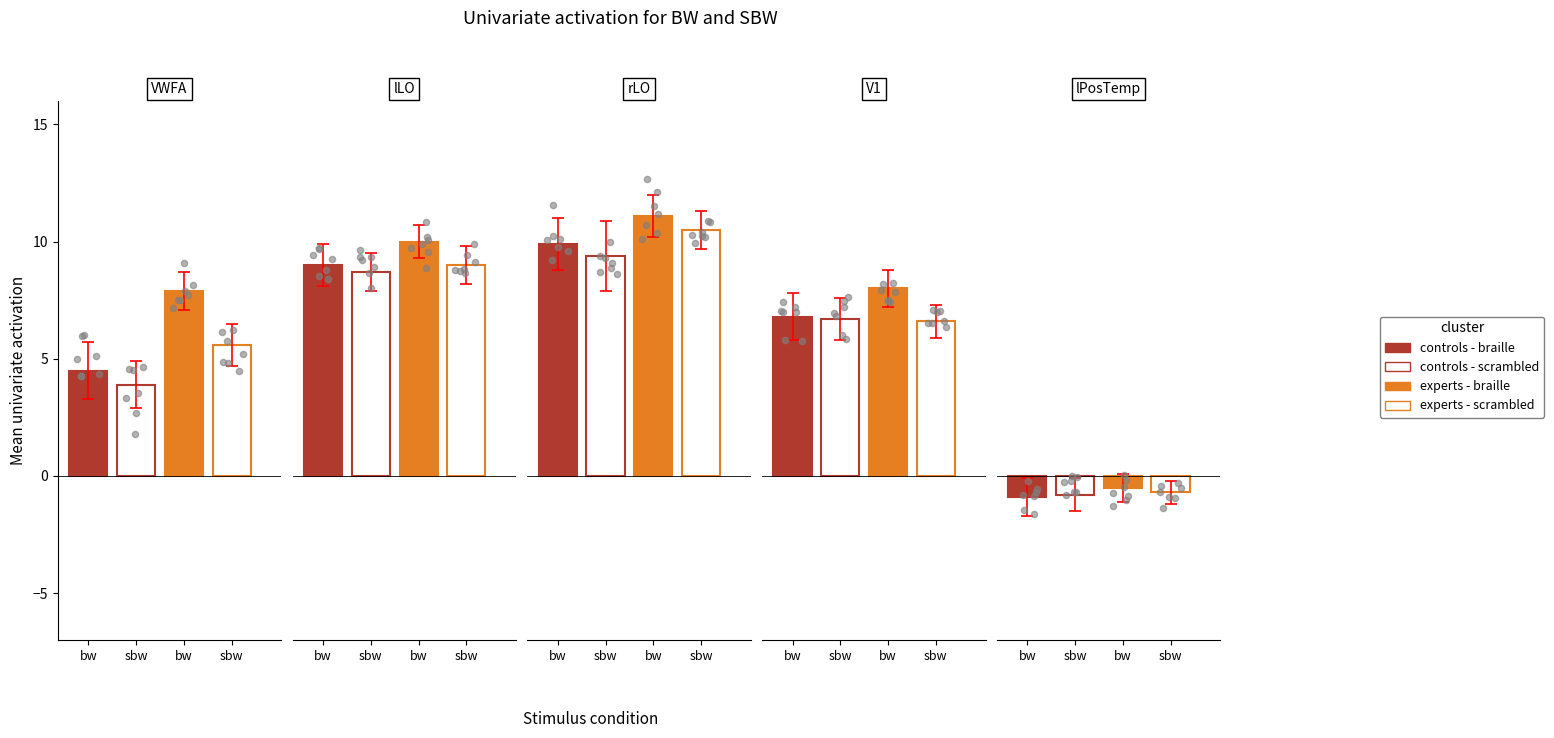

What is the total value across all series at 3?

28.1